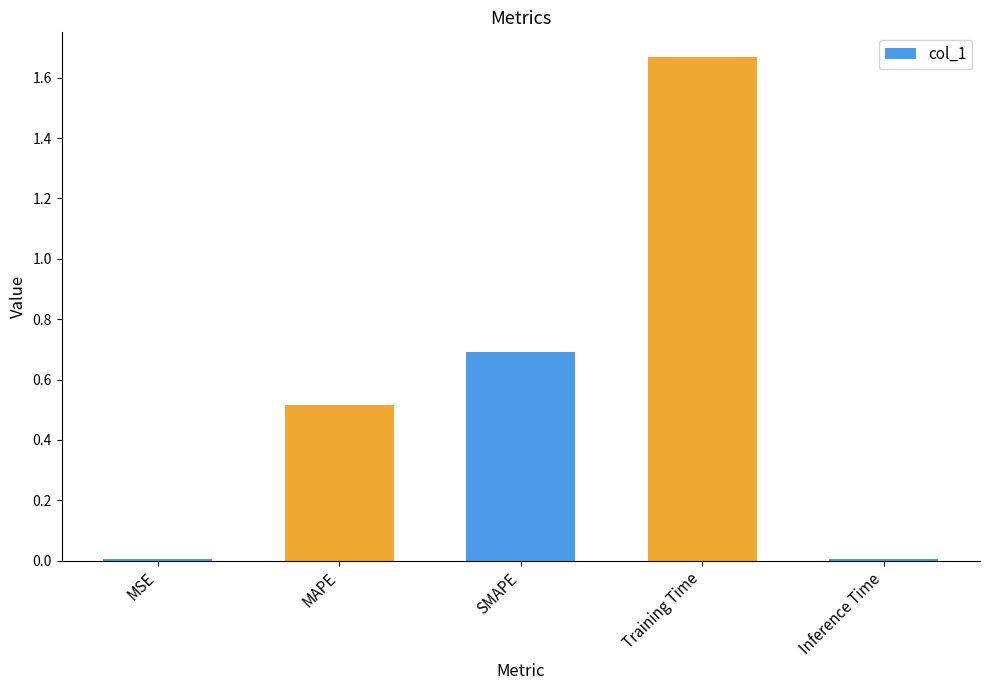

How many data points does each series have?

5